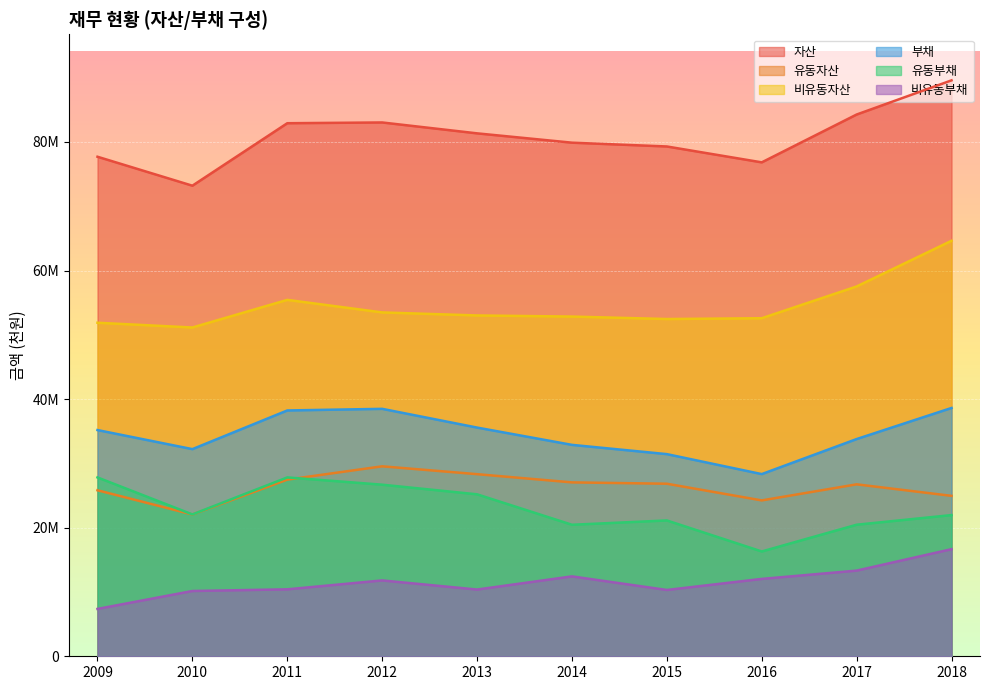

What is the value of the 비유동자산 point at the 8th from the left?

52580675